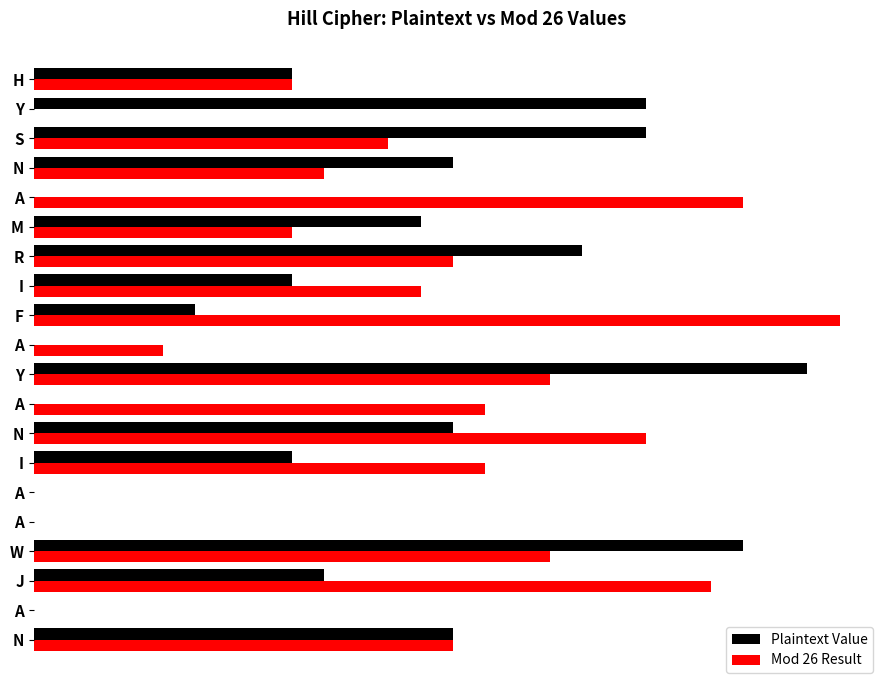

What are all the series names shown in the legend?

Plaintext Value, Mod 26 Result